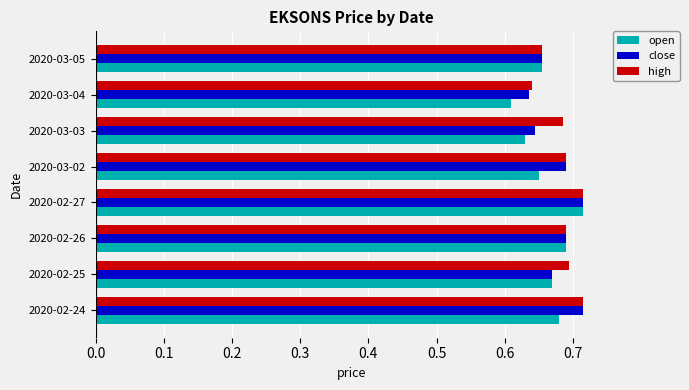

At how many categories does at least one series exceed 0?

8